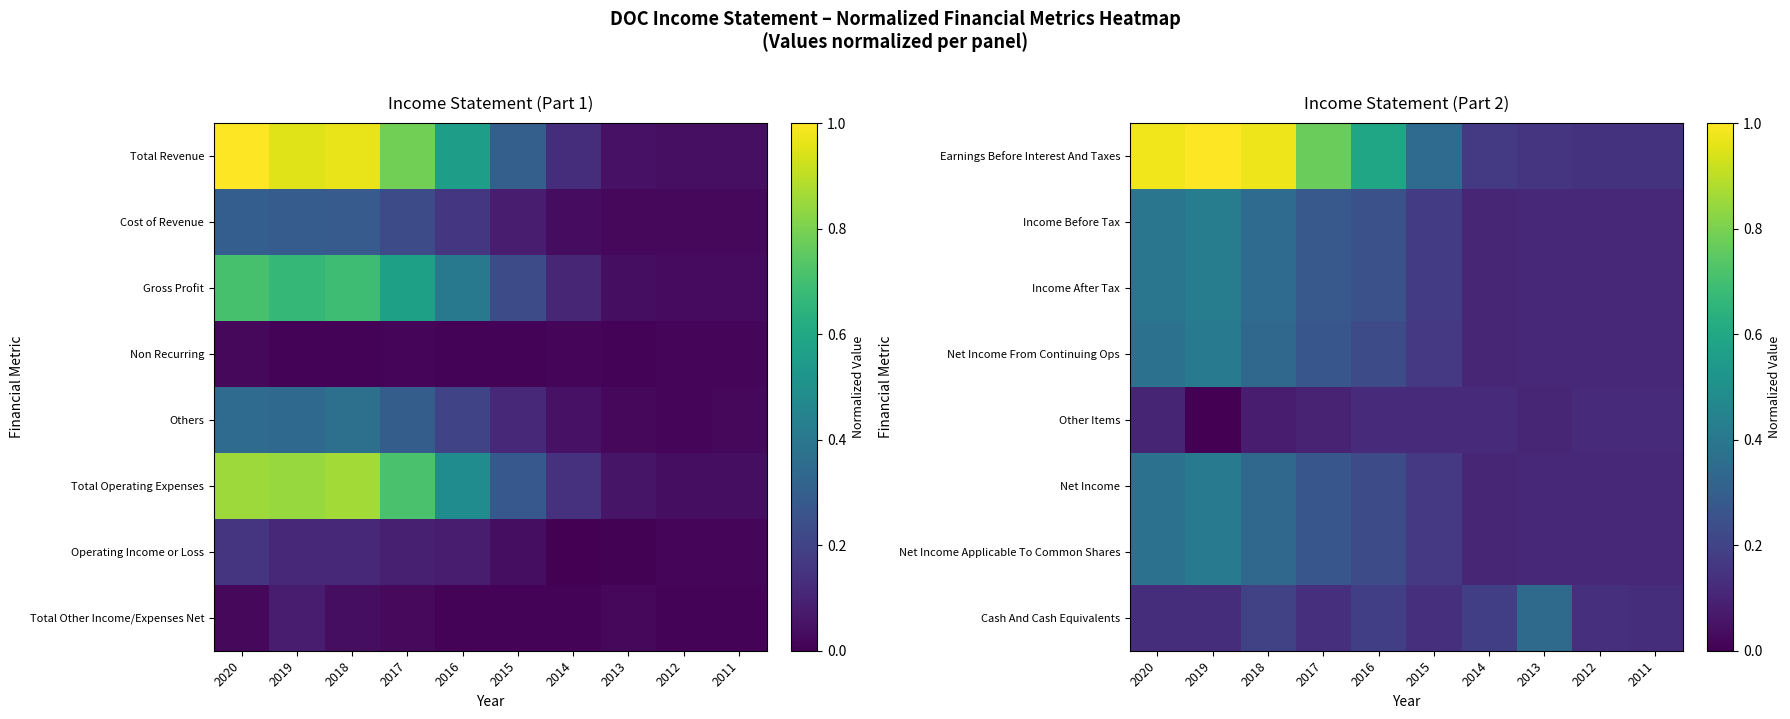

Is it true that Net Income equals 0.1 at 2012?

True